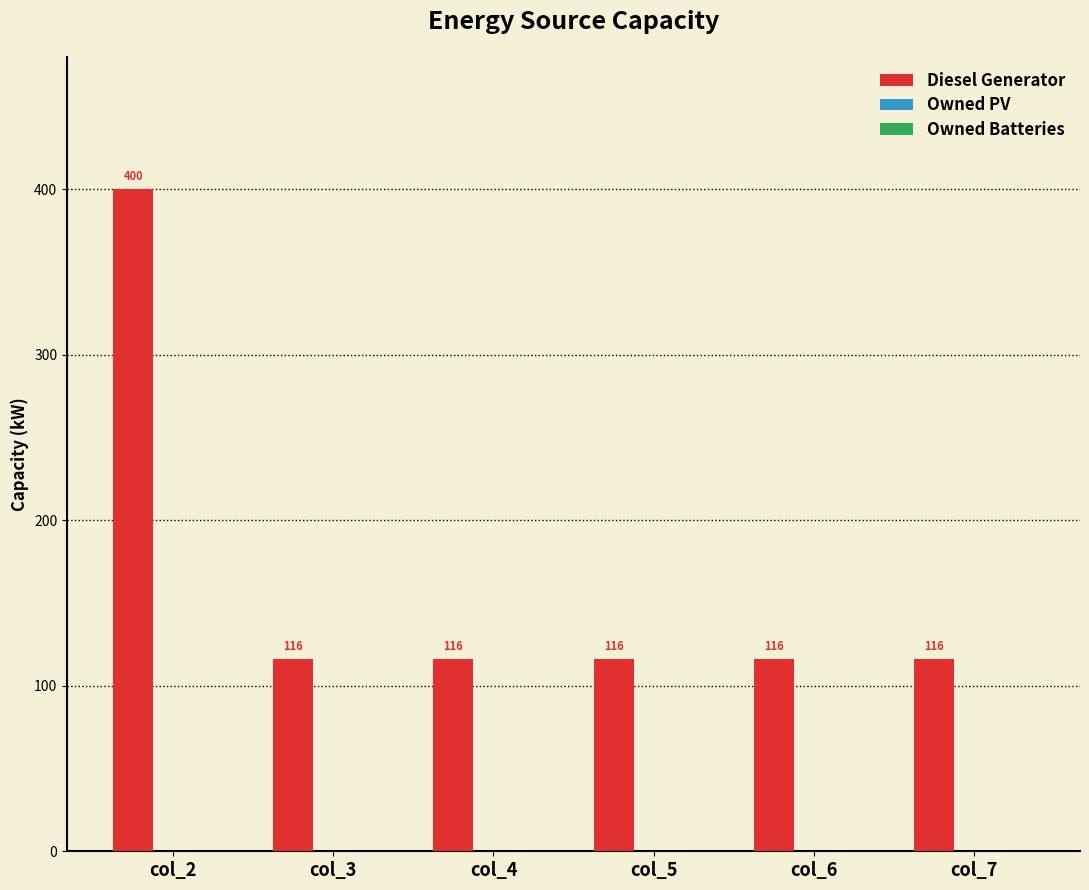

True or false: the data shows 400 at col_2.

True